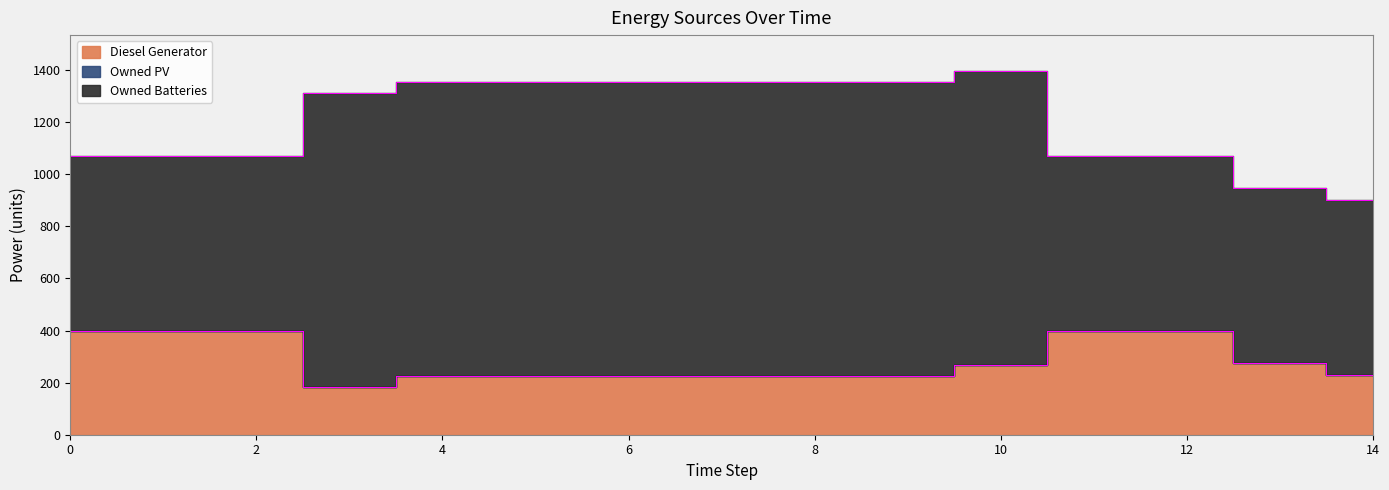

What is the maximum value for Diesel Generator?

400